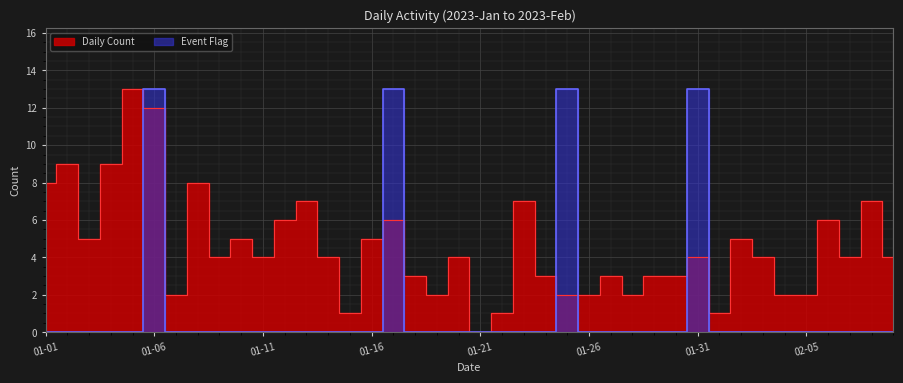

Is it true that Event Flag equals 0 at 01-11?

True